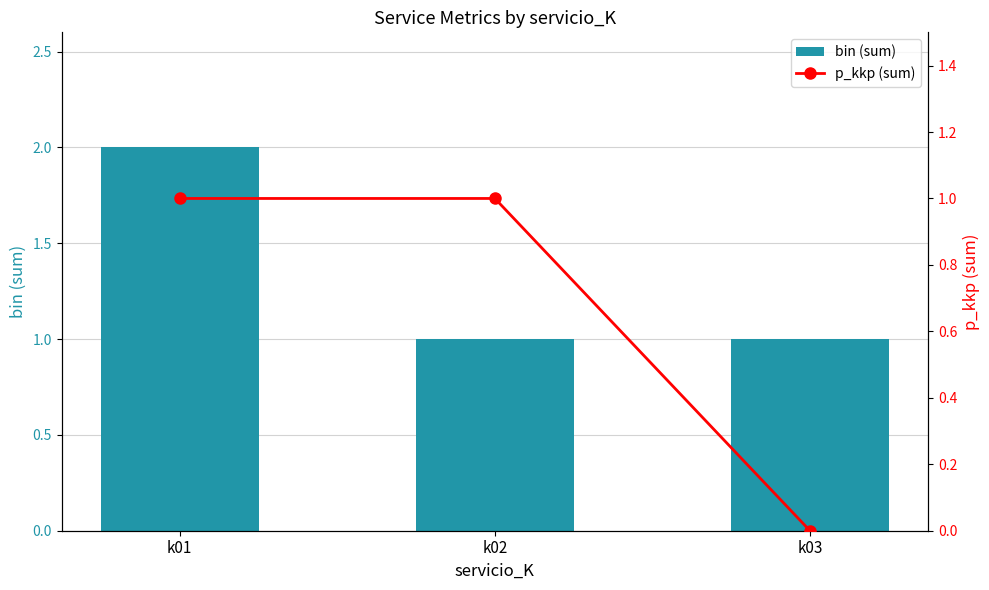

How many p_kkp (sum) values are between 0 and 1?

3